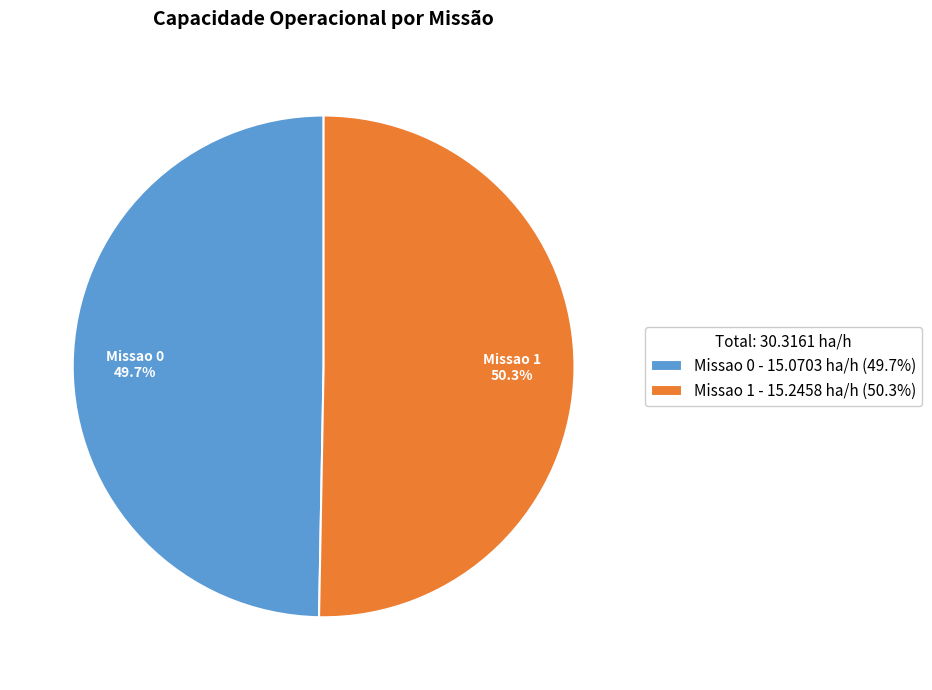

Rank the categories by value from lowest to highest.

Missao 0, Missao 1